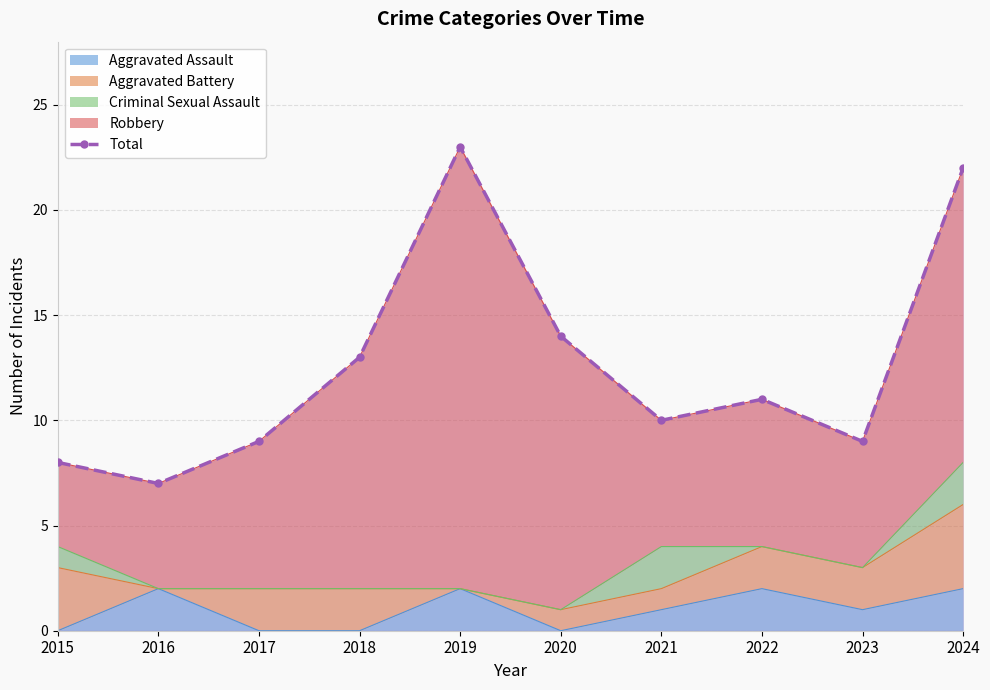

What is the value of the 3rd point from the left?

9